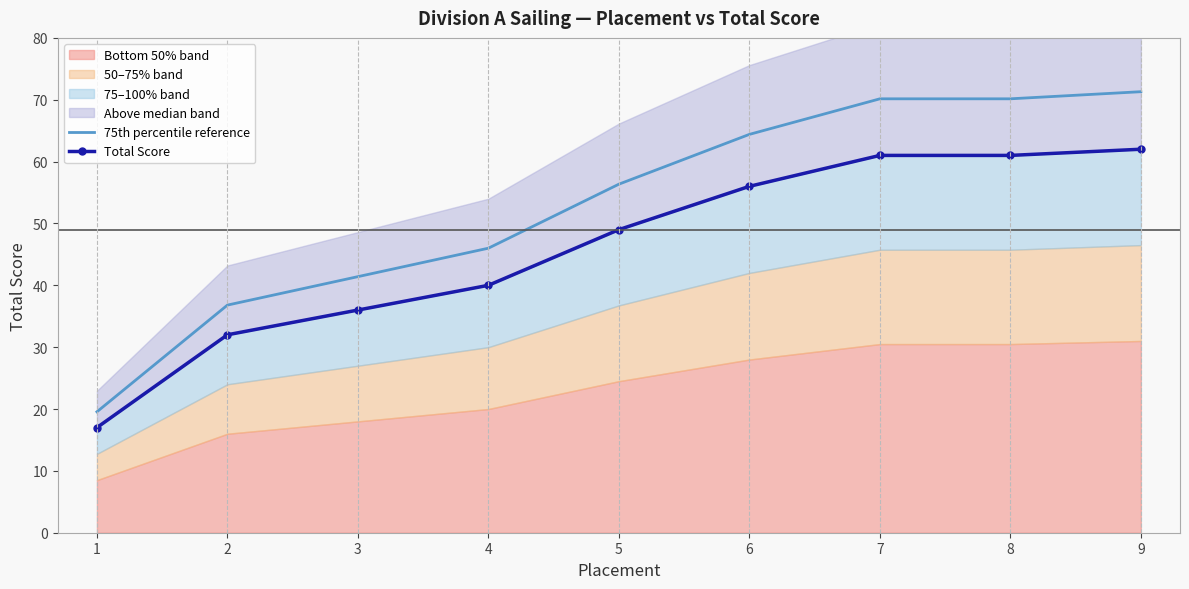

Reading left to right, what are all the values shown in this chart?

75th percentile reference: 19.5	36.8	41.4	46.0	56.3	64.4	70.1	70.1	71.3
Total Score: 17.0	32.0	36.0	40.0	49.0	56.0	61.0	61.0	62.0